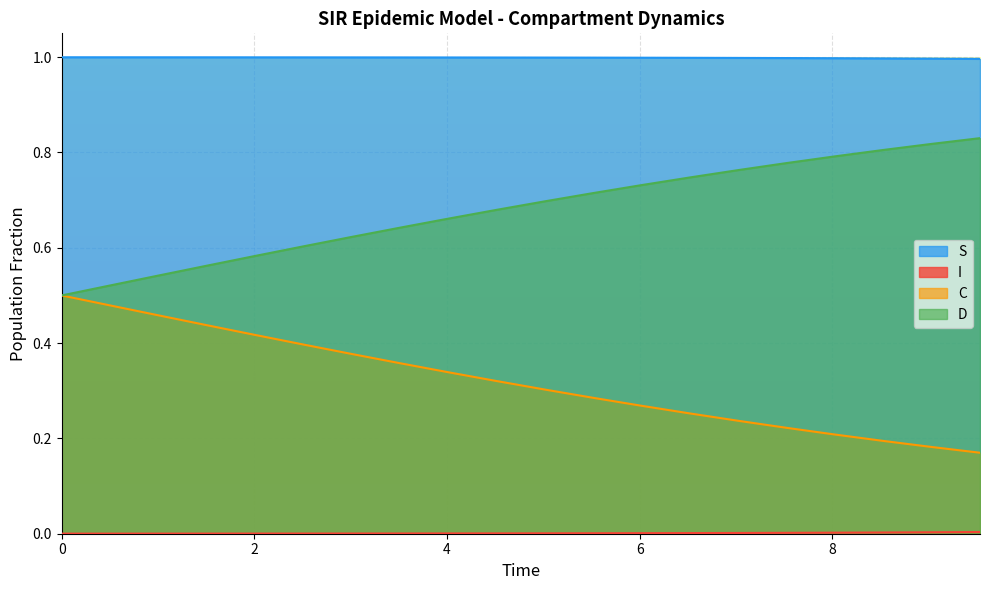

Reading left to right, what are all the values shown in this chart?

S: 1.0	1.0	1.0	1.0	1.0	1.0	1.0	1.0	1.0	1.0	1.0	1.0	1.0	1.0	1.0	1.0	1.0	1.0	1.0	1.0
I: 0.0	0.0	0.0	0.0	0.0	0.0	0.0	0.0	0.0	0.0	0.0	0.0	0.0	0.0	0.0	0.0	0.0	0.0	0.0	0.0
C: 0.5	0.5	0.5	0.4	0.4	0.4	0.4	0.4	0.3	0.3	0.3	0.3	0.3	0.3	0.2	0.2	0.2	0.2	0.2	0.2
D: 0.5	0.5	0.5	0.6	0.6	0.6	0.6	0.6	0.7	0.7	0.7	0.7	0.7	0.7	0.8	0.8	0.8	0.8	0.8	0.8